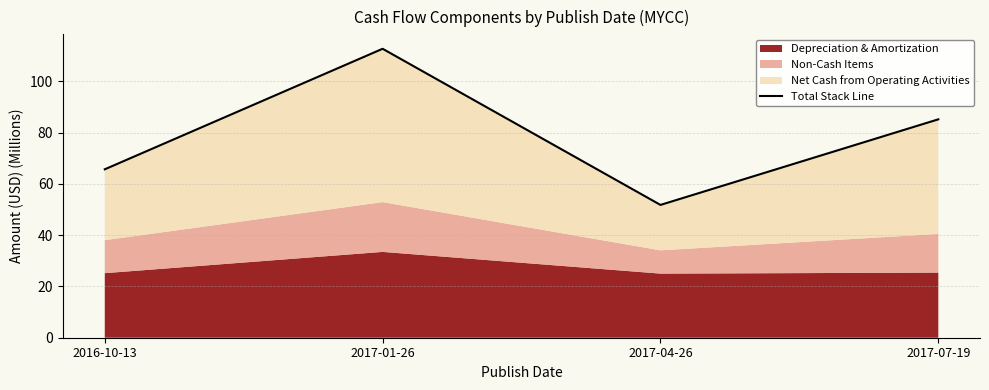

At which category does the chart reach its minimum across all series?

2017-04-26